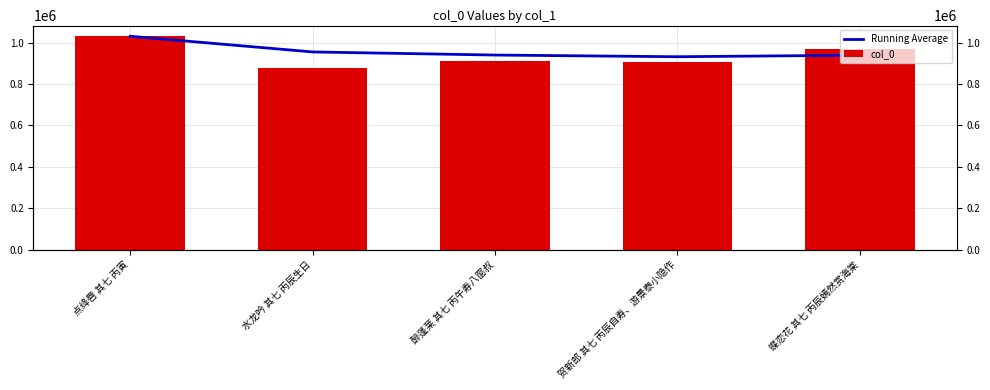

What is the value of the col_0 bar at the 1st from the left?

1030496.0